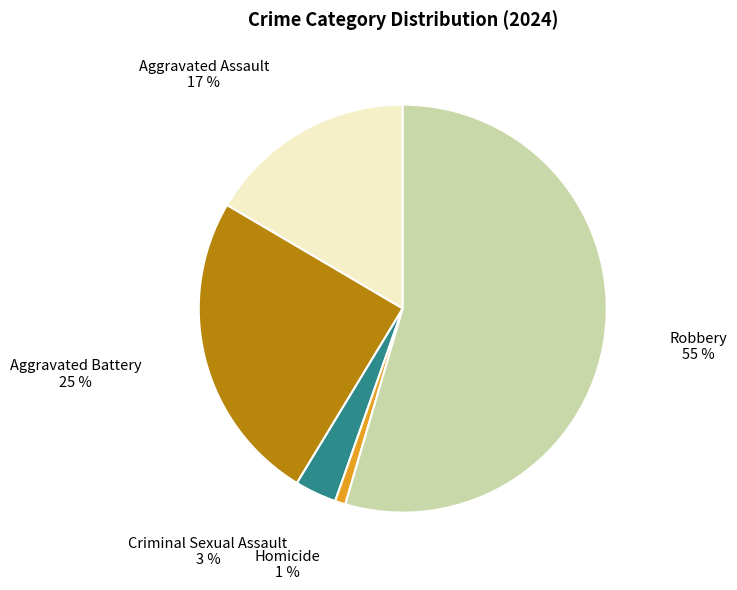

To the nearest percent, what is the average slice percentage?

20%